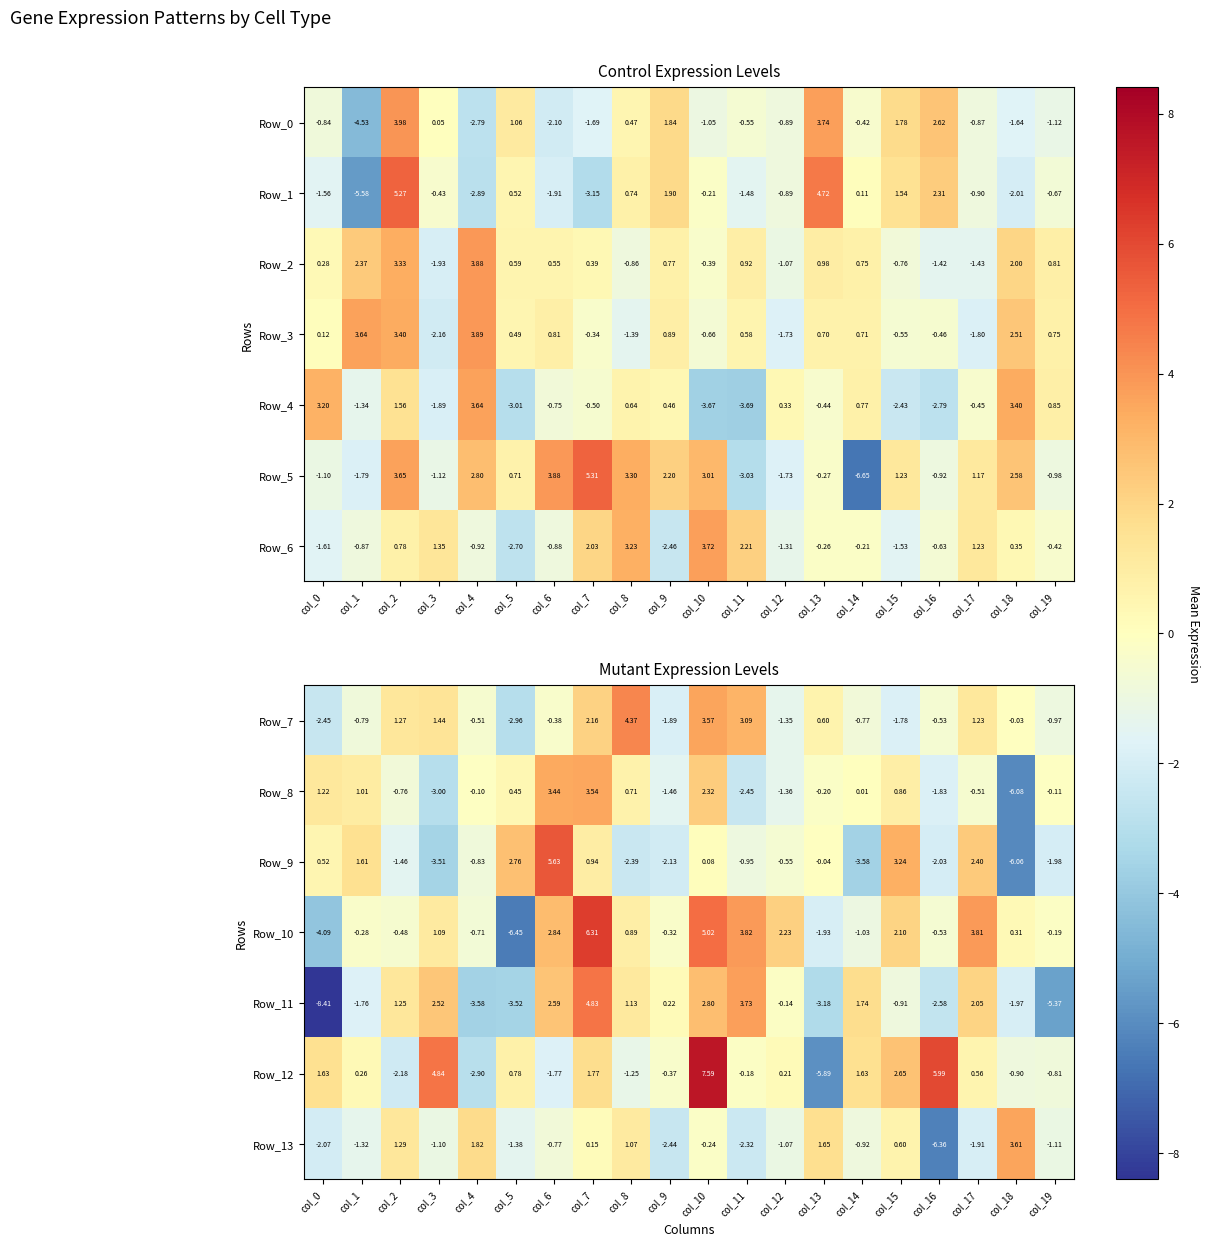

How many positive values does the Row_7 series have?

8